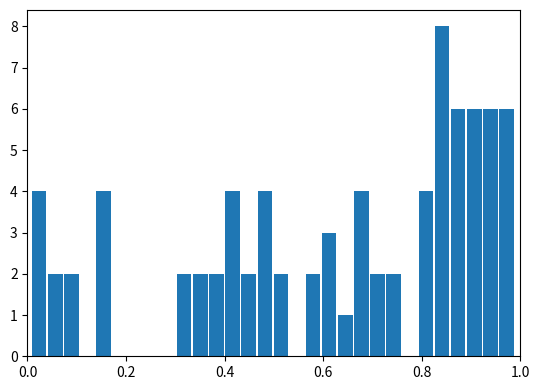

Around what value on the x-axis is the tallest bar? Give the approximate position of its centre, as read against the axis.

0.84